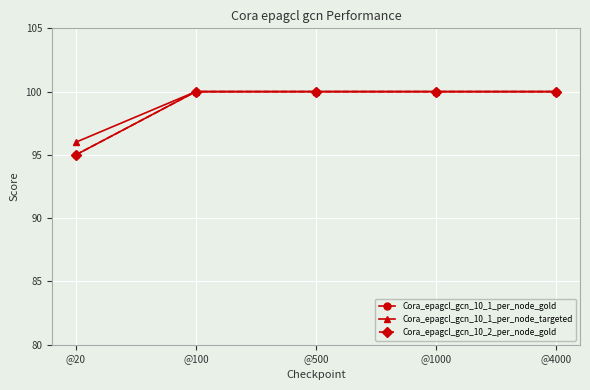

Reading right to left, transcribe all the data shown in this chart.

Cora_epagcl_gcn_10_1_per_node_gold: 100	100	100	100	95
Cora_epagcl_gcn_10_1_per_node_targeted: 100	100	100	100	96
Cora_epagcl_gcn_10_2_per_node_gold: 100	100	100	100	95